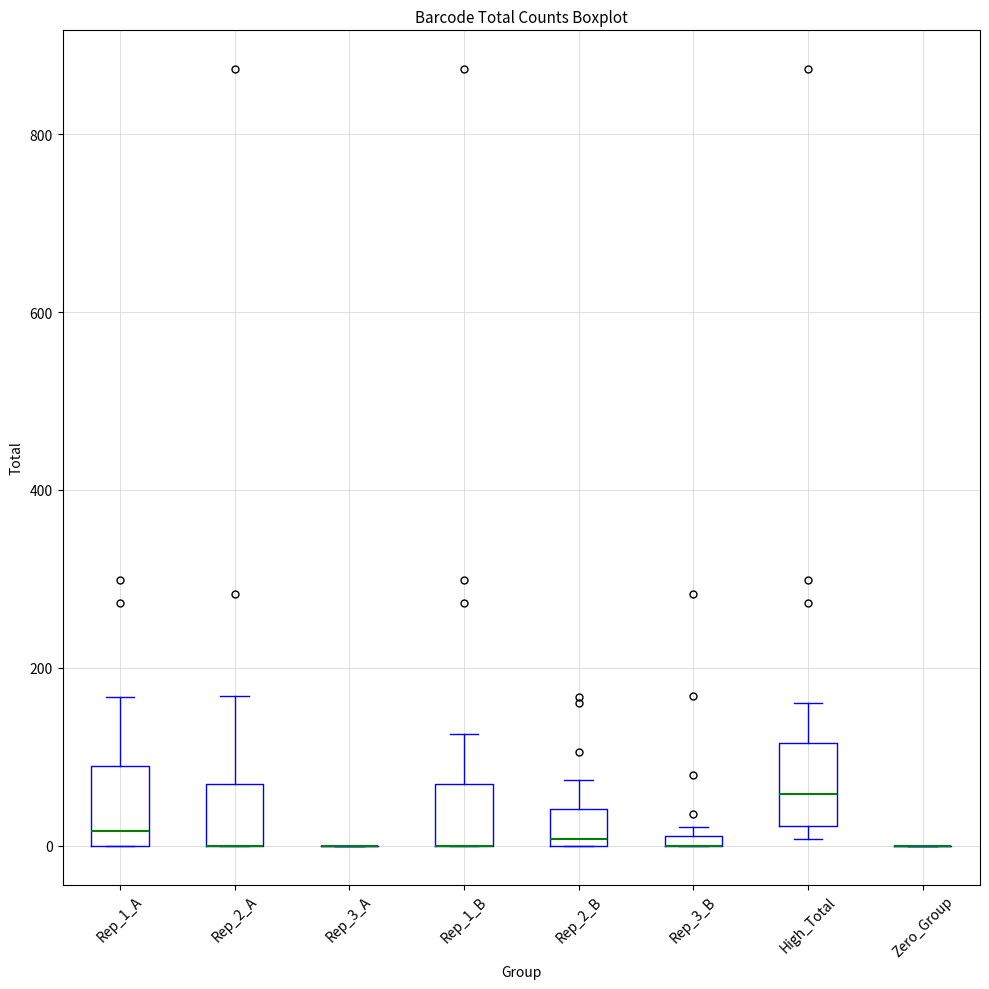

Where does the upper whisker of the box for Rep_1_B end on the y-axis? The values are not printed on the chart, so give them approximately, as read against the axis.

120